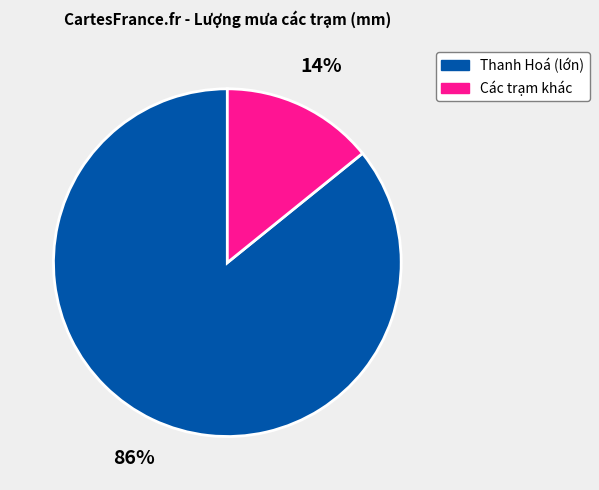

How many slices are in this pie chart?

2